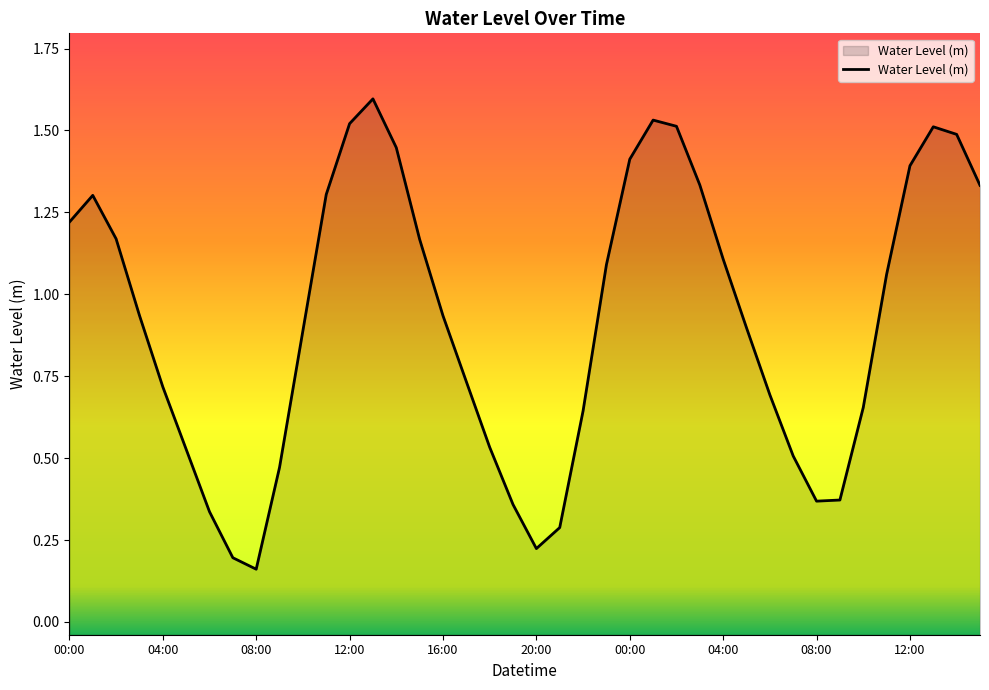

Does the chart display data point markers on the line(s)?

No